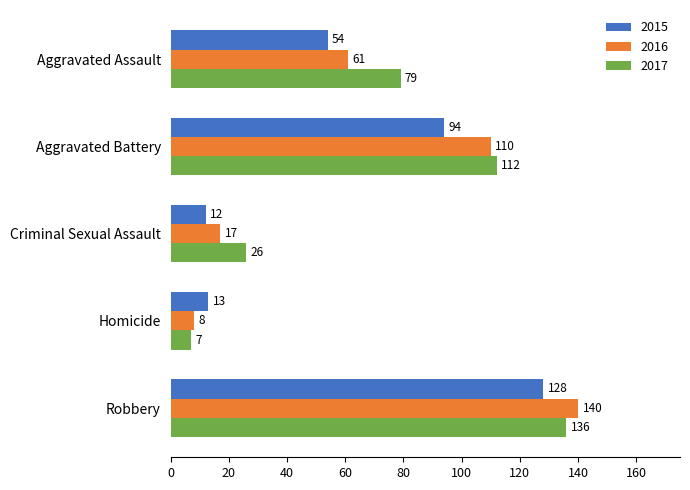

At how many categories does at least one series exceed 120?

1